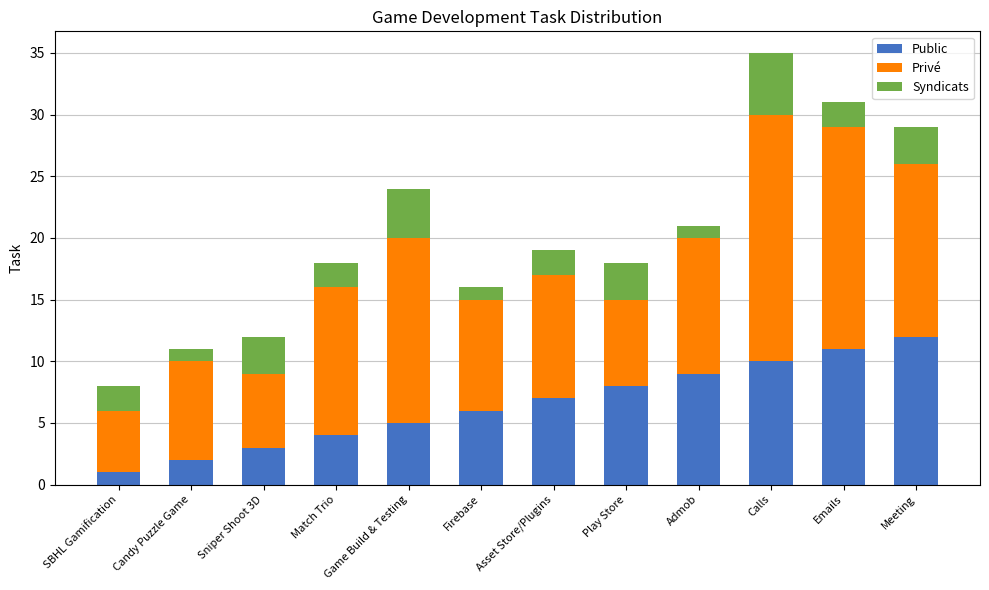

The value of Public at Firebase is 8. True or false?

False